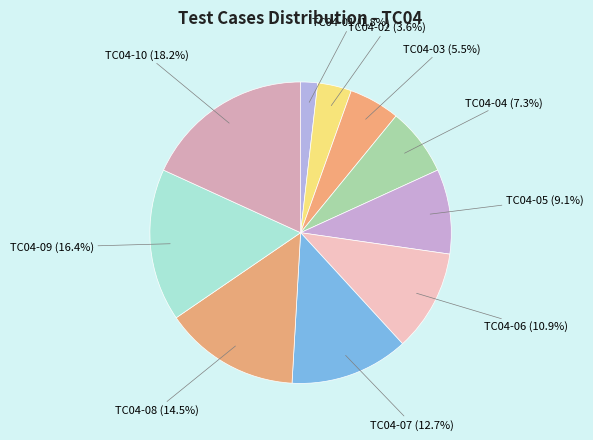

True or false: TC04-01 accounts for 15% of the total.

False